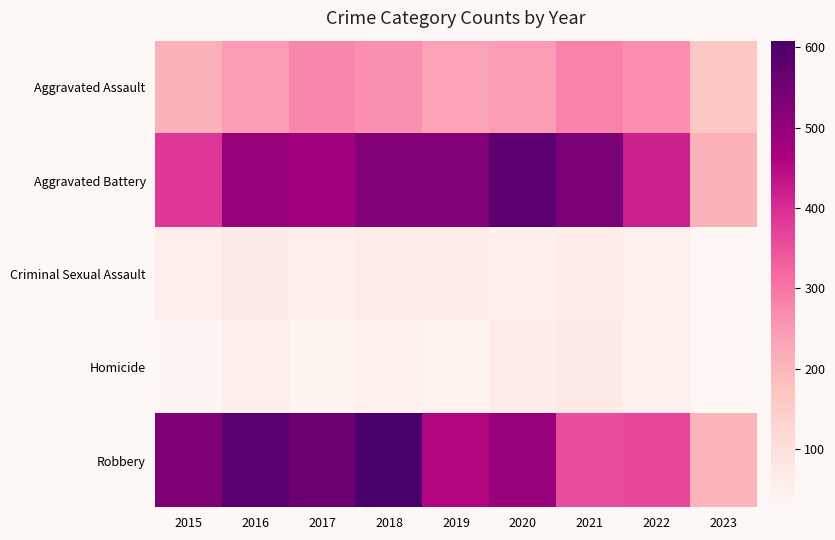

Between 2020 and 2021, which series saw the biggest shift?

Robbery